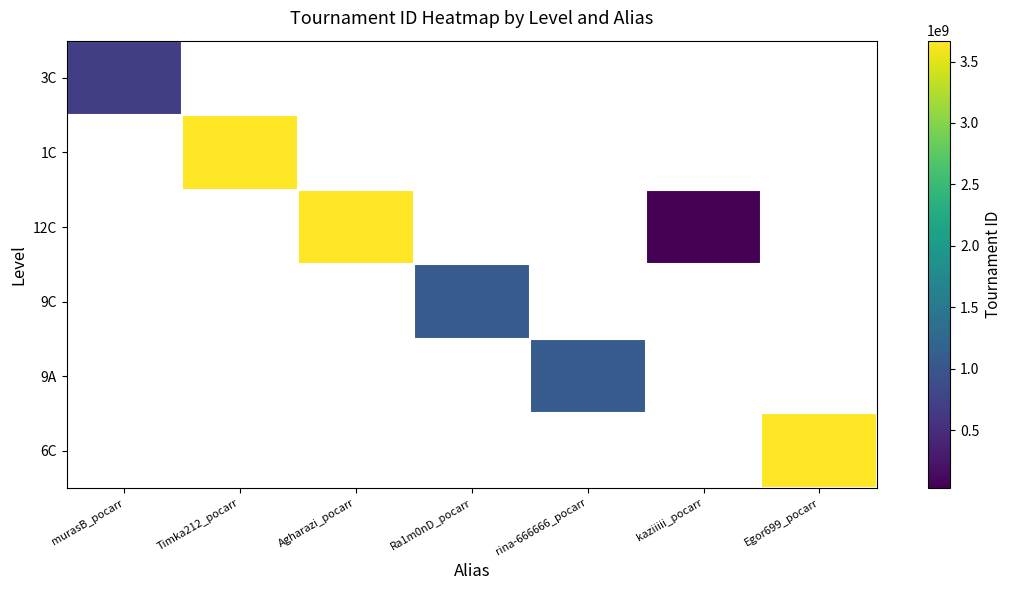

What is the greatest value displayed?

3669572620.0